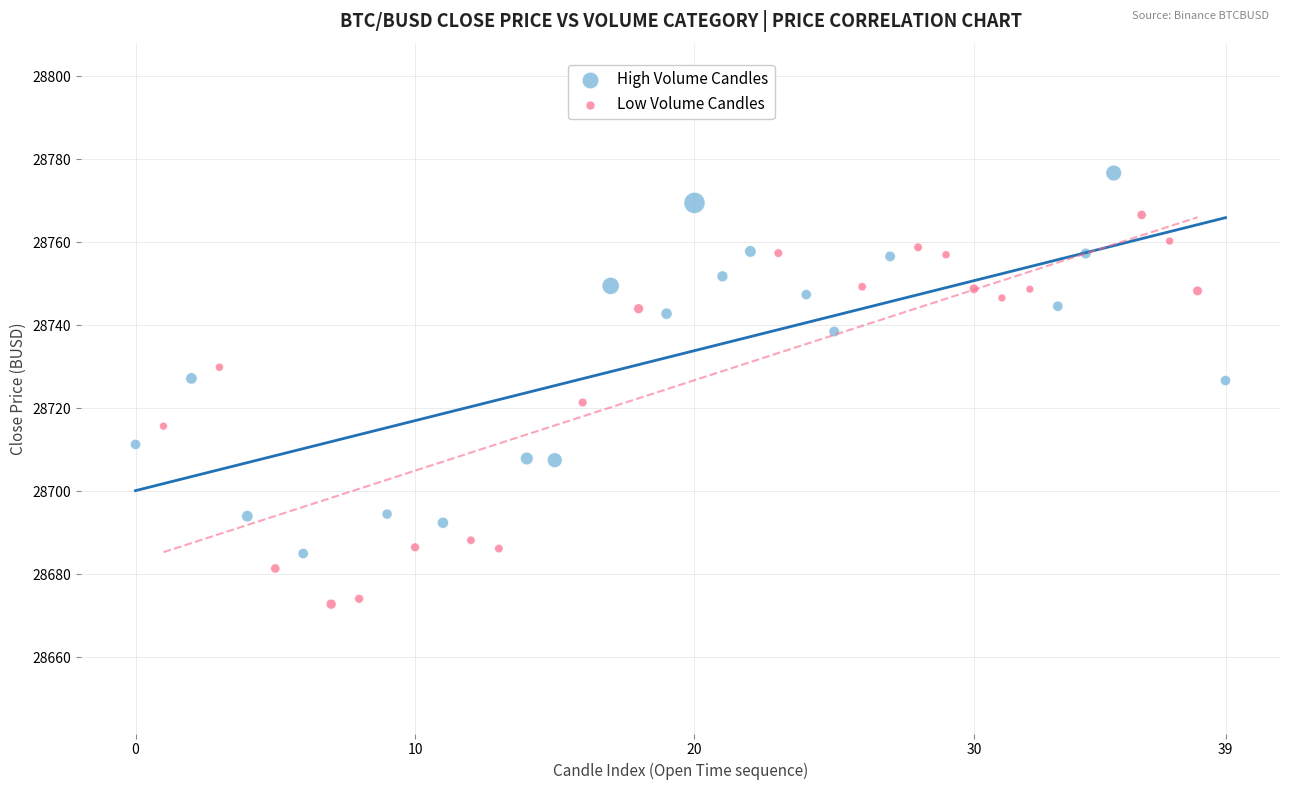

Which series contains the lowest Y value?

Low Volume Candles